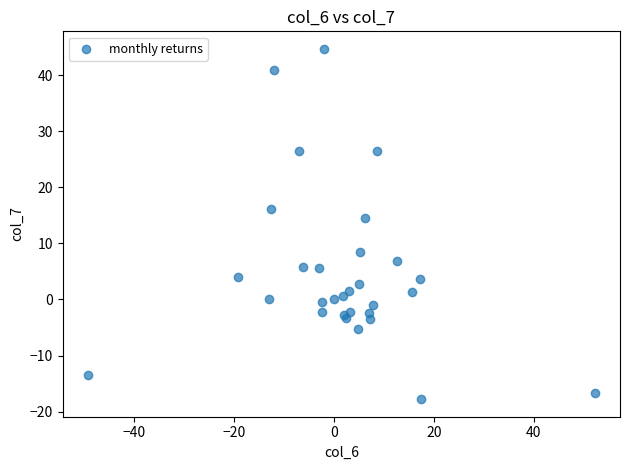

What Y value in the scatter plot is closest to 13?

14.6